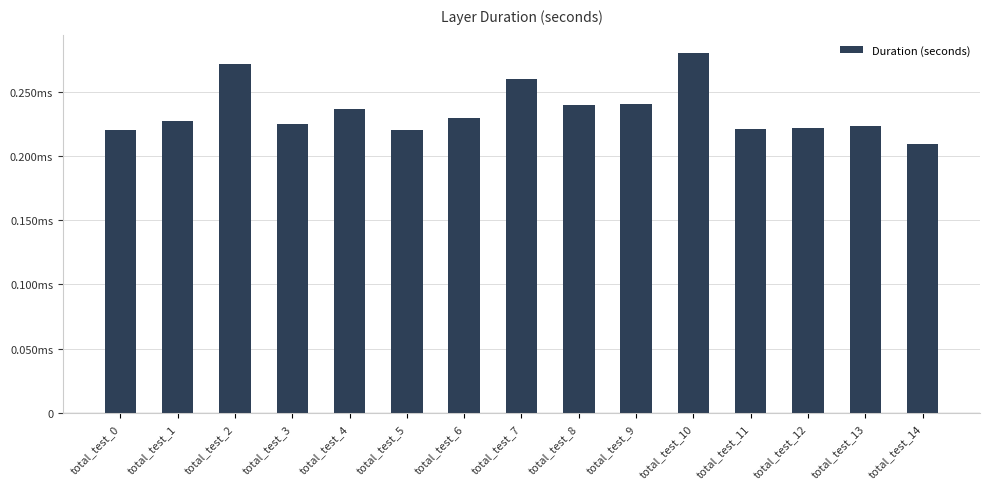

List the labels in order of value, smallest first.

total_test_14, total_test_0, total_test_5, total_test_11, total_test_12, total_test_13, total_test_3, total_test_1, total_test_6, total_test_4, total_test_8, total_test_9, total_test_7, total_test_2, total_test_10